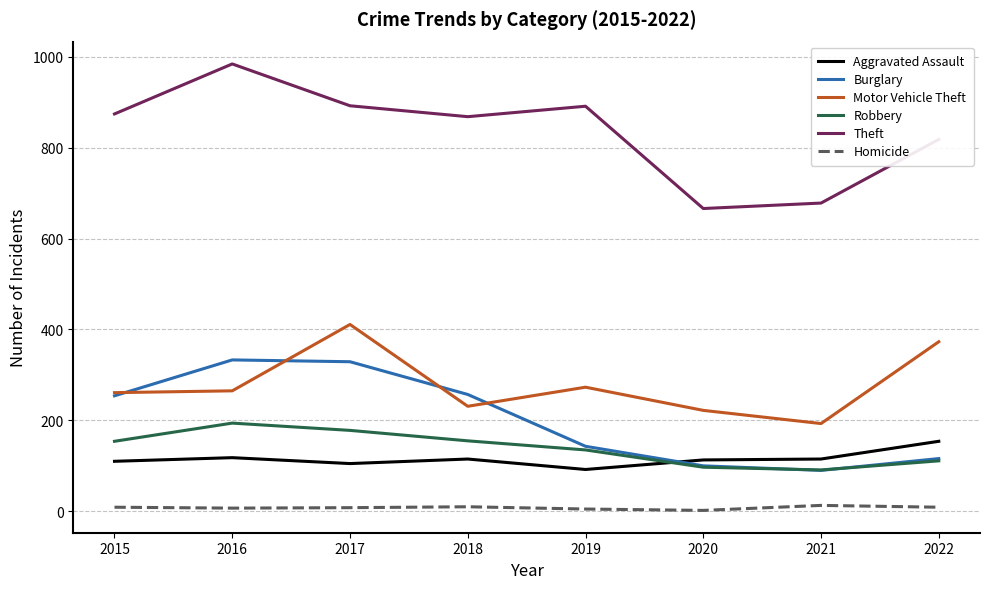

The value of Burglary at 2016 is 333. True or false?

True